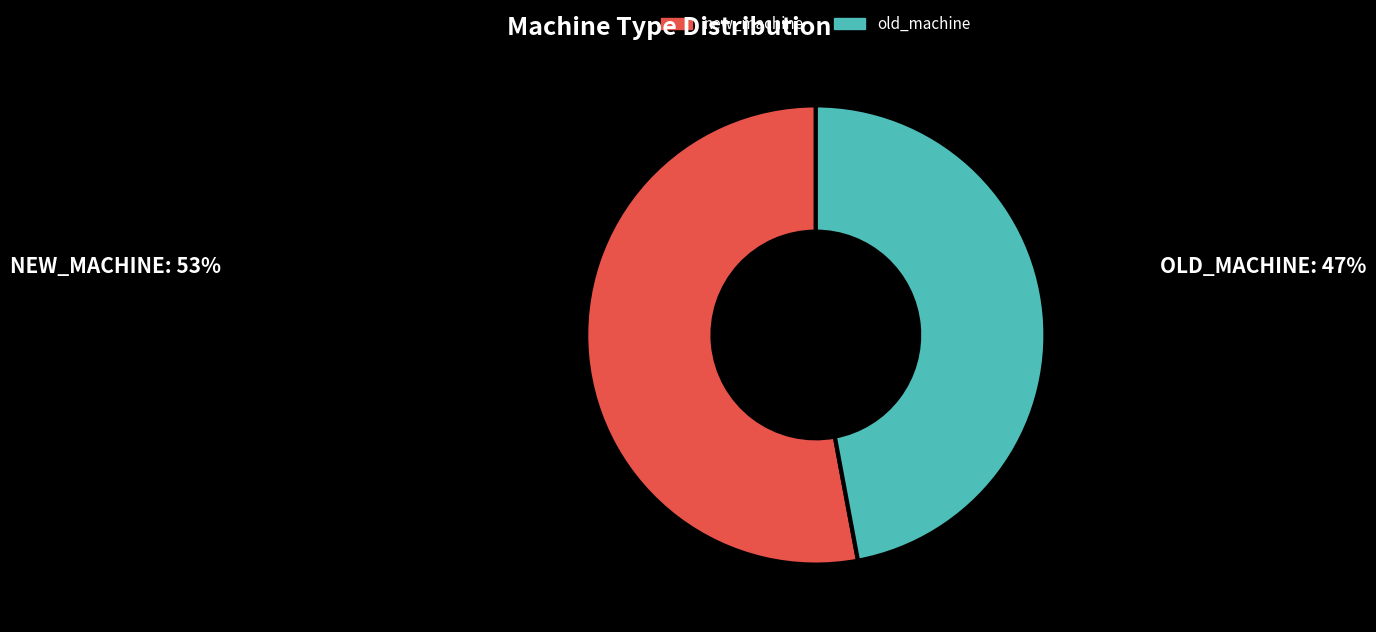

Do old_machine and new_machine together represent more than half of the pie?

Yes